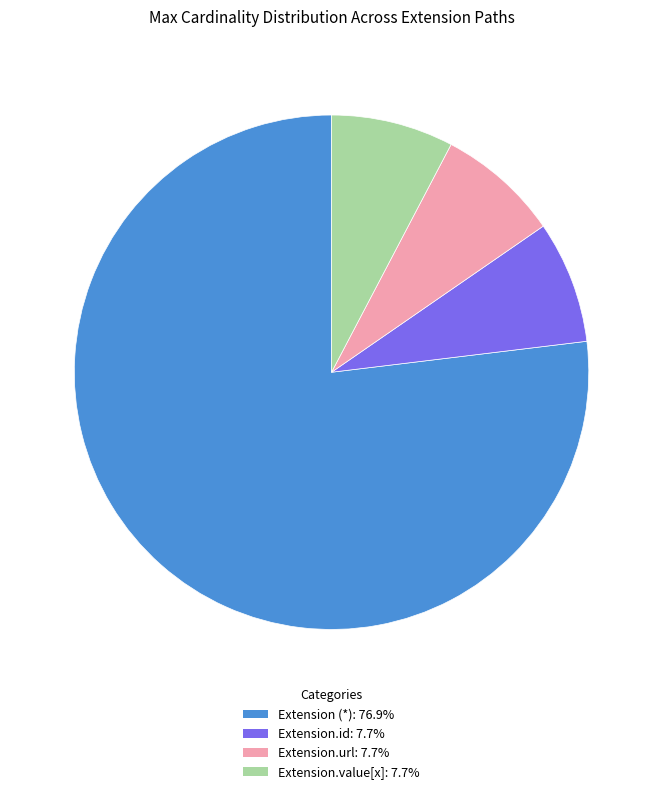

Does Extension.url: 7.7% represent more than half of the total?

No